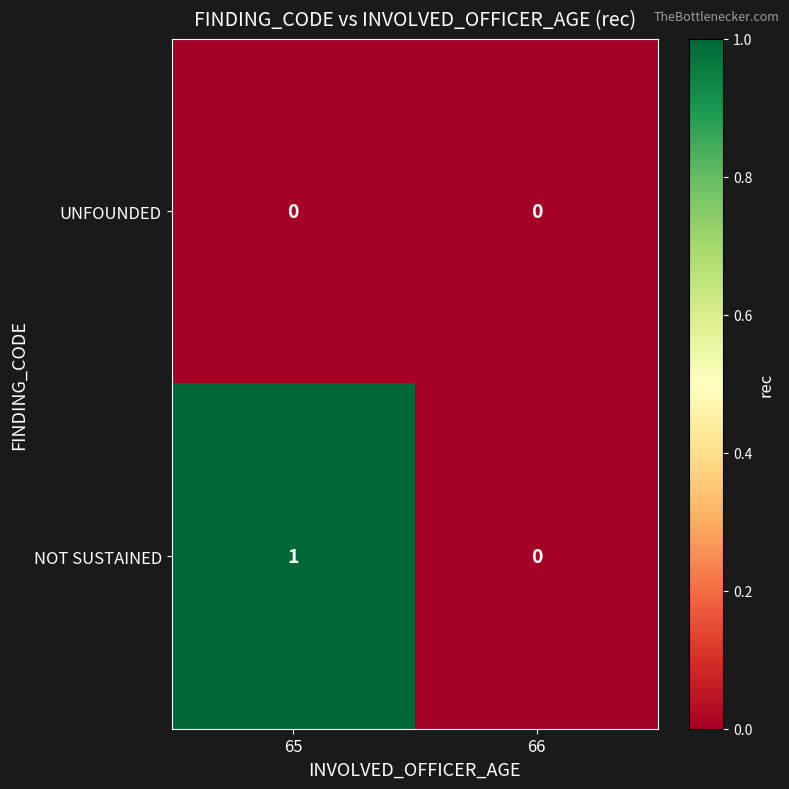

Rank the series by their maximum value, from lowest to highest.

UNFOUNDED, NOT SUSTAINED